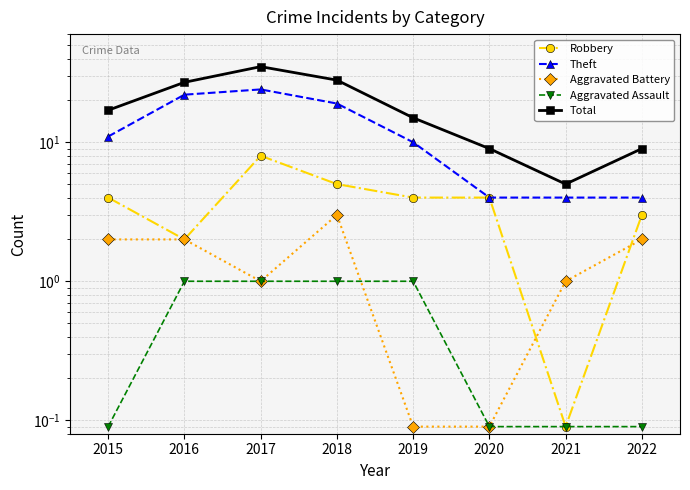

The value of Theft at 2020 is 4.0. True or false?

True